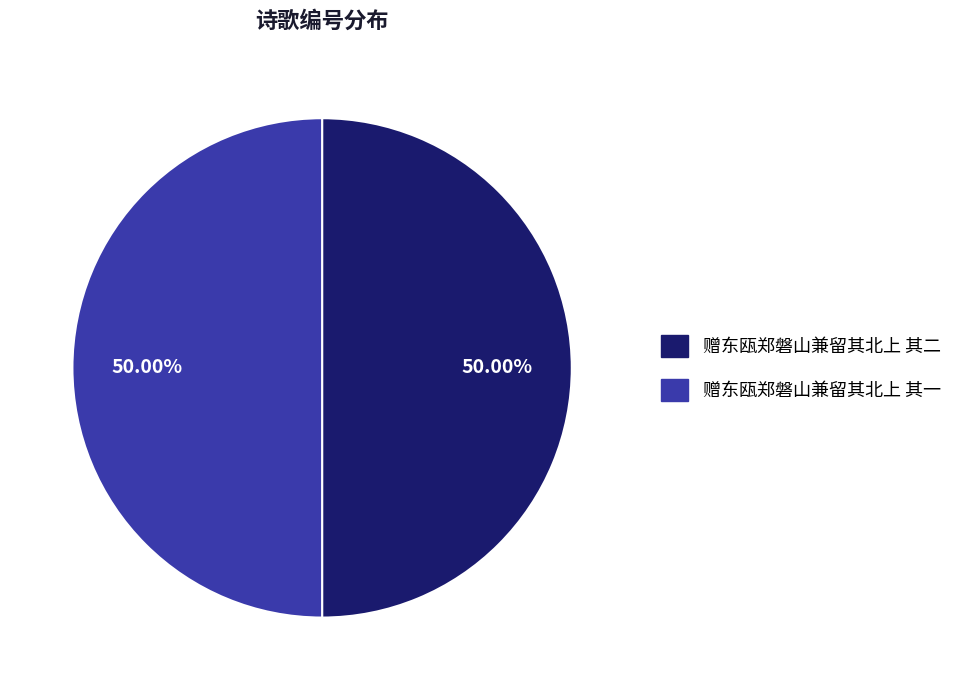

The 赠东瓯郑磐山兼留其北上 其二 slice represents 59% of the pie. True or false?

False